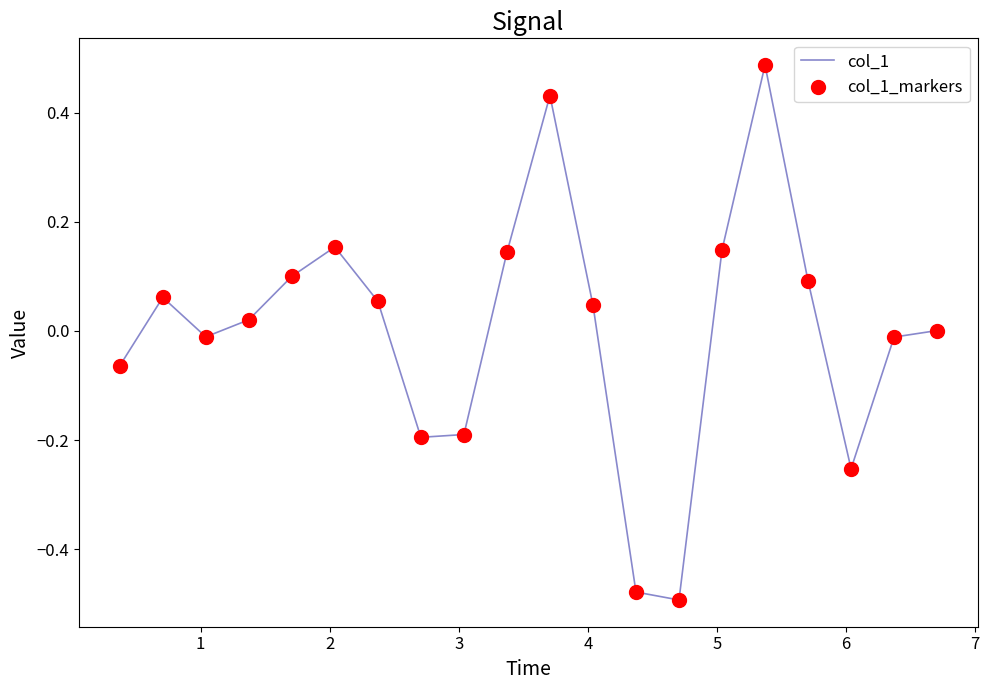

What is the difference between the maximum and minimum values?

1.0